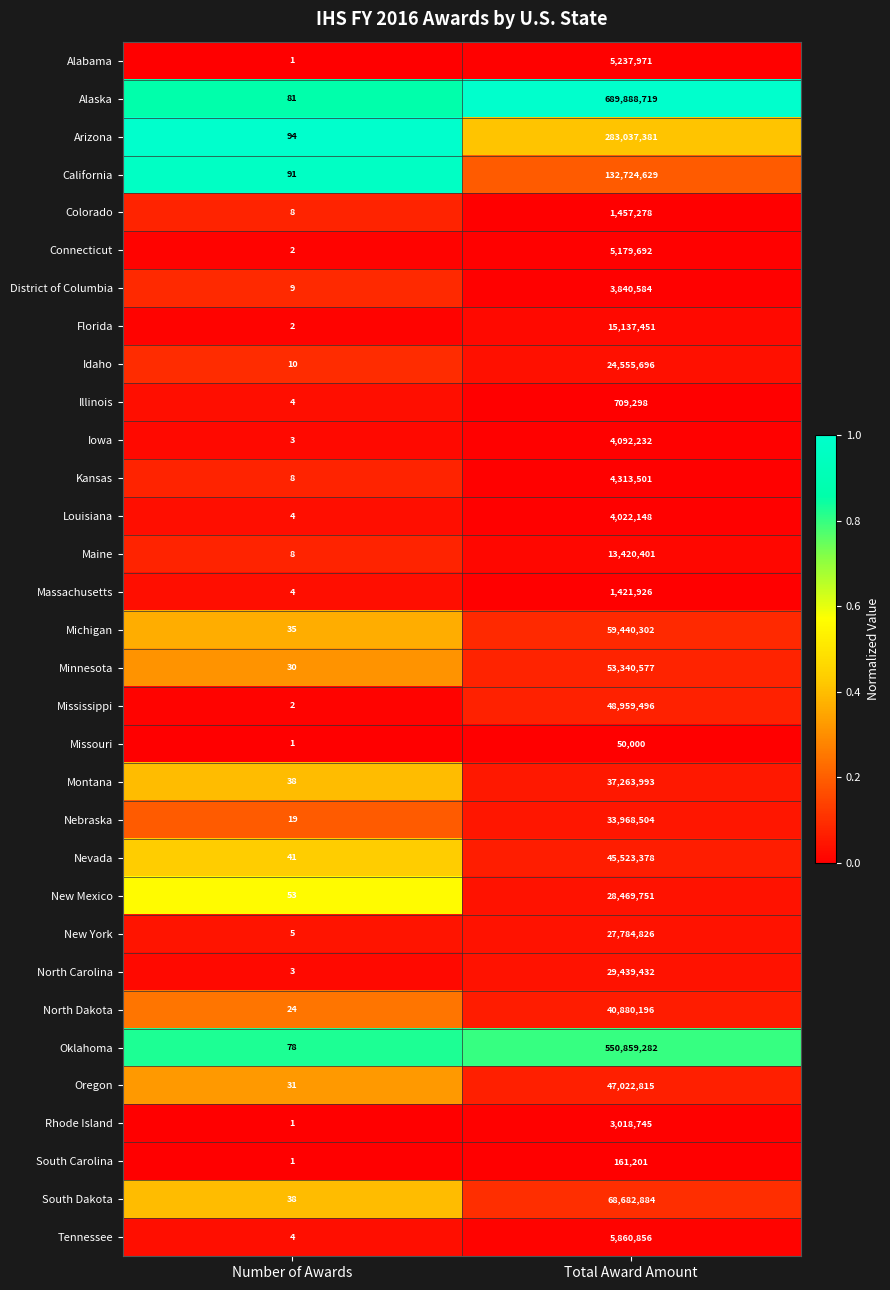

Count the number of data series in this chart.

32